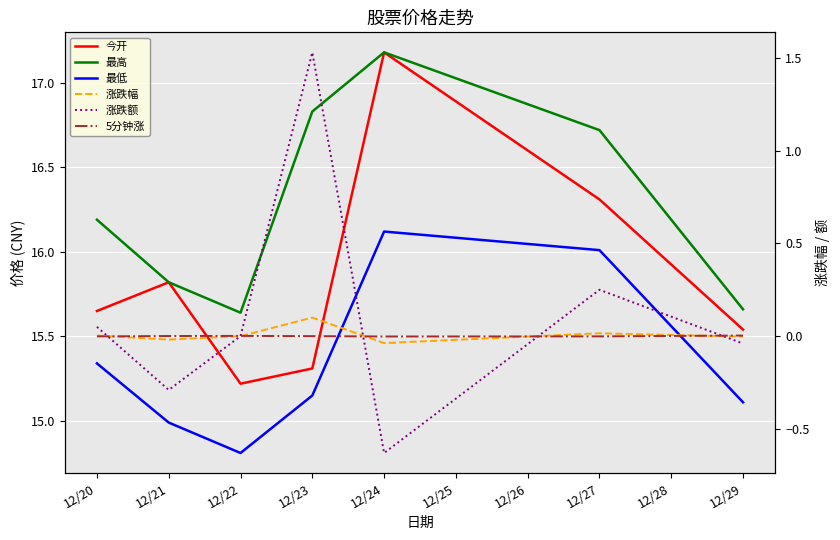

At which label does 最低 reach its peak?

12/24